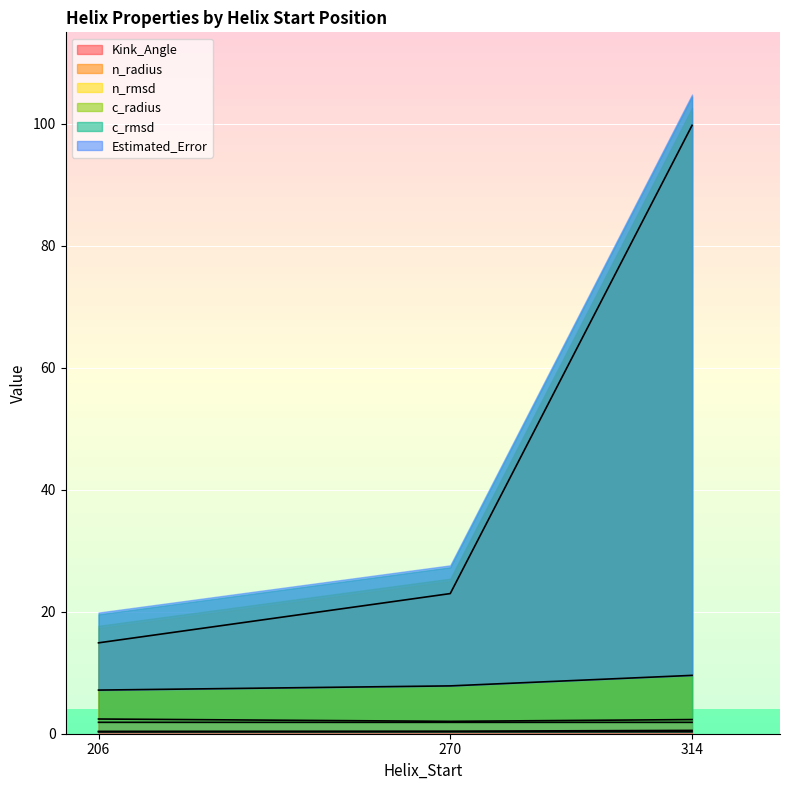

What is the difference between the Estimated_Error values at 270 and 314?

1.4